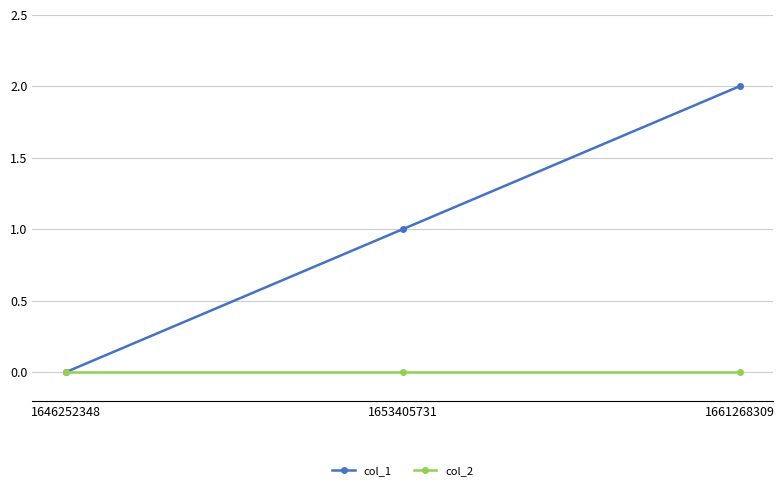

At which category is the sum across all series the highest?

1661268309